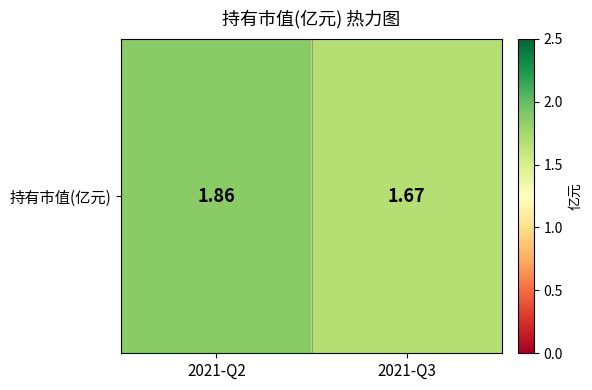

True or false: the data shows 0.7 at 2021-Q2.

False